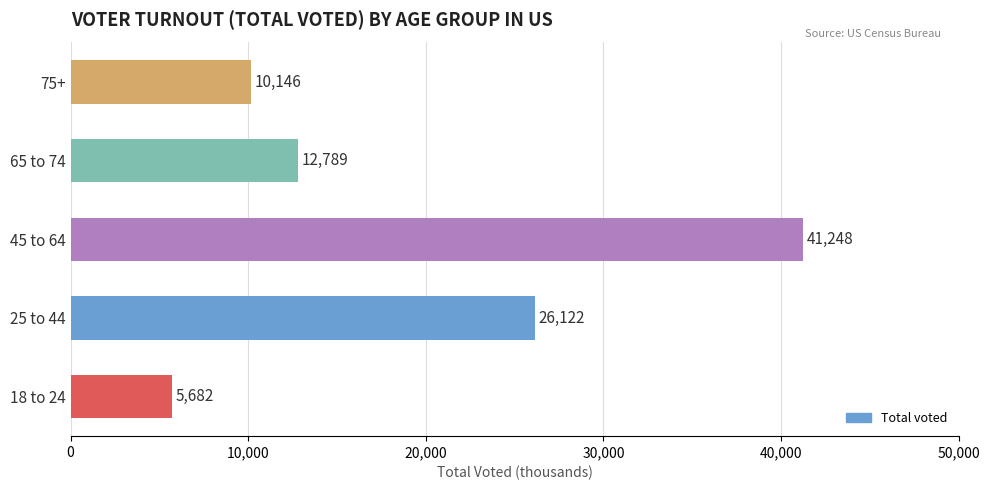

Reading top to bottom, list all the values displayed in this chart.

10146	12789	41248	26122	5682